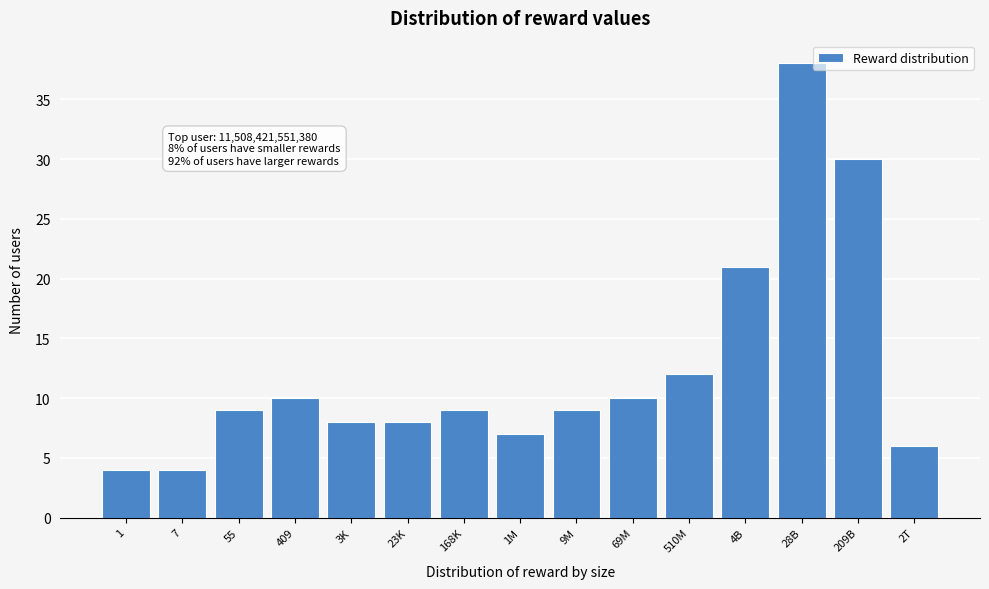

Reading left to right, list all the values displayed in this chart.

1=4	7=4	55=9	409=10	3K=8	23K=8	168K=9	1M=7	9M=9	69M=10	510M=12	4B=21	28B=38	209B=30	2T=6